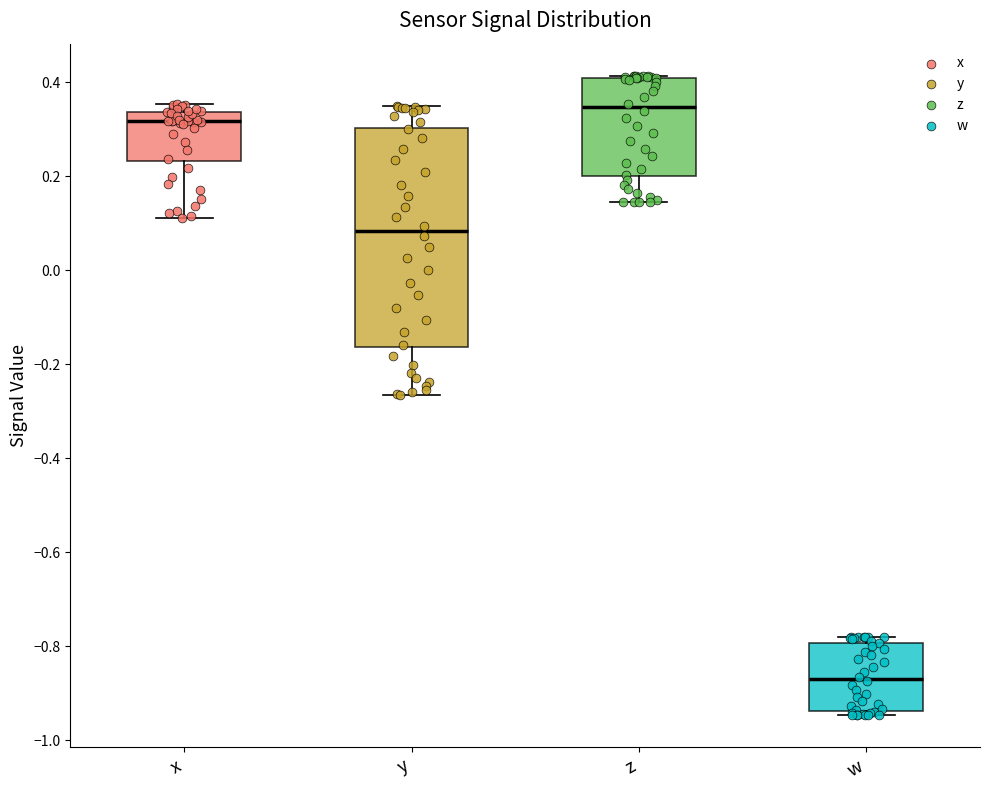

Reading left to right, read every box against the y-axis: the position of its median line, the range the box covers, and the ends of its whiskers. The values are not printed on the chart, so give them approximately, as read against the axis.

x: median 0.32, box 0.24 to 0.34, whiskers 0.12 to 0.36
y: median 0.08, box -0.16 to 0.30, whiskers -0.26 to 0.34
z: median 0.34, box 0.20 to 0.40, whiskers 0.14 to 0.42
w: median -0.86, box -0.94 to -0.80, whiskers -0.94 (just below the box's lower edge) to -0.78